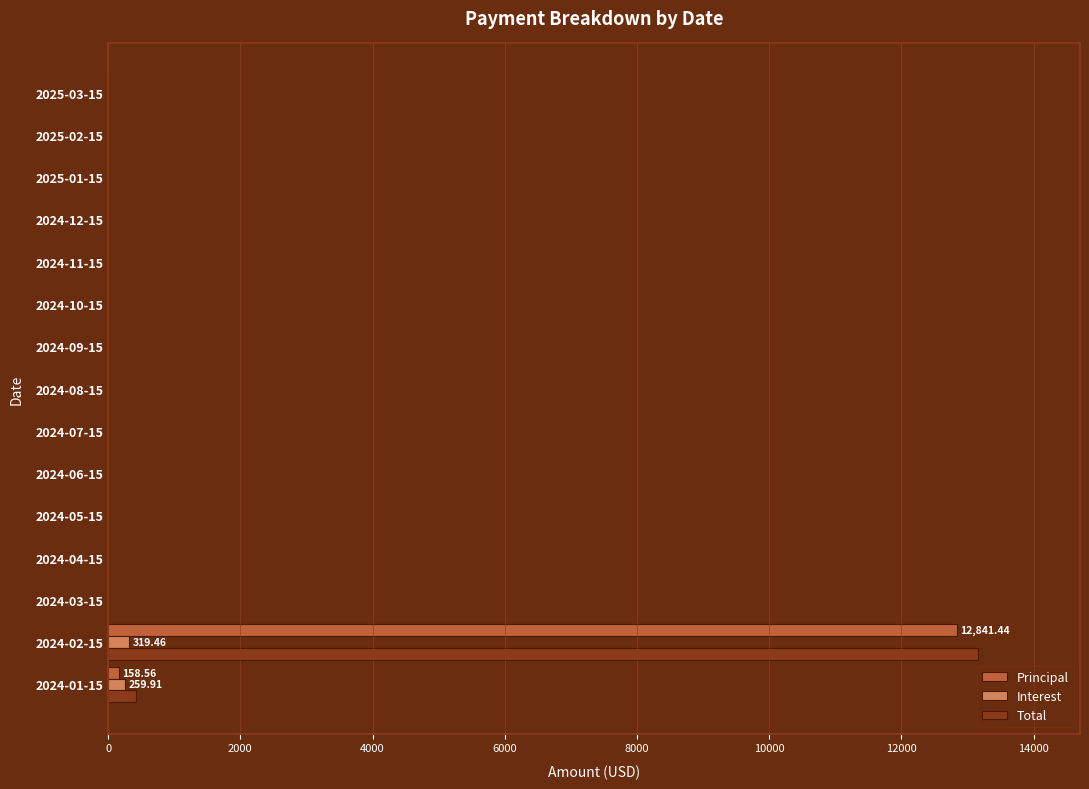

At which category is the sum across all series the highest?

2024-02-15